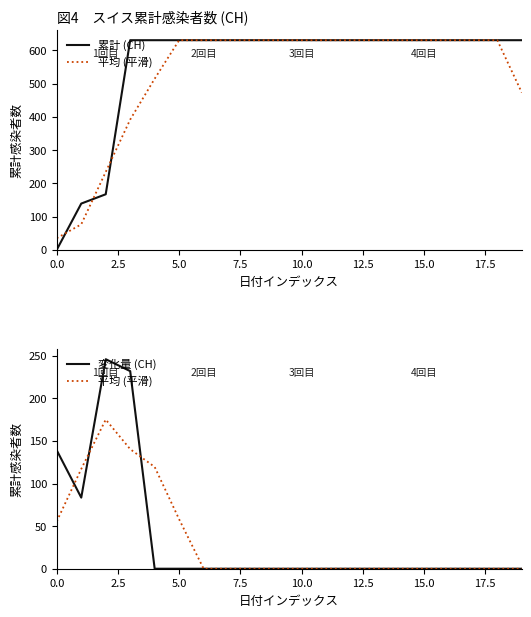

True or false: 平均 (平滑) has more than 0 interior local peaks.

True